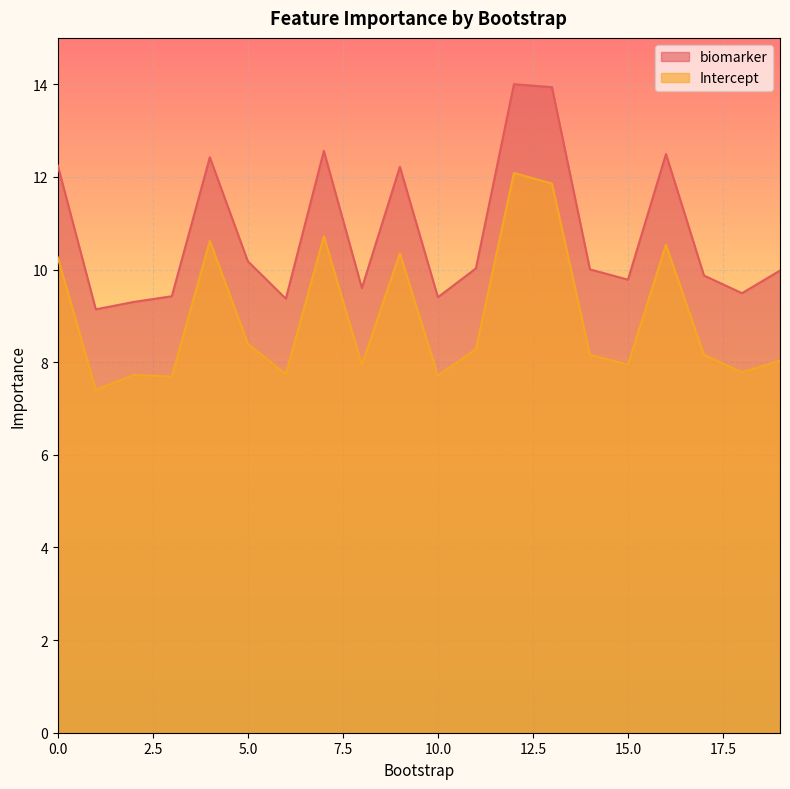

At how many categories does at least one series exceed 8?

20